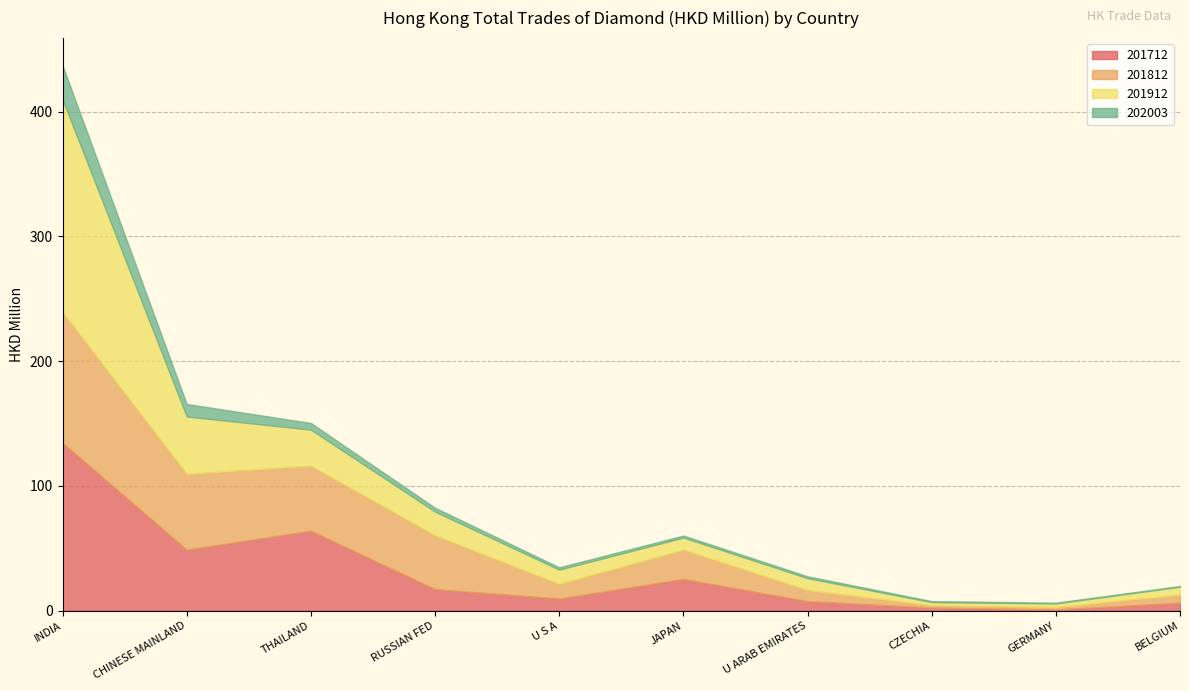

Between CHINESE MAINLAND and RUSSIAN FED, which is larger?

CHINESE MAINLAND